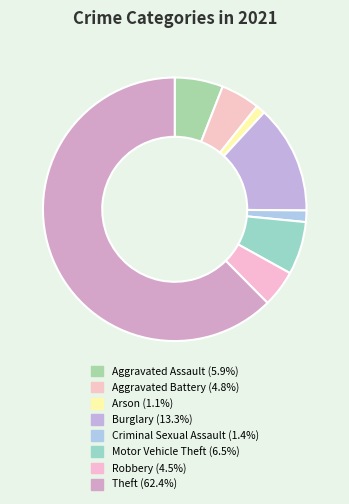

Is there a majority slice in this chart?

Yes